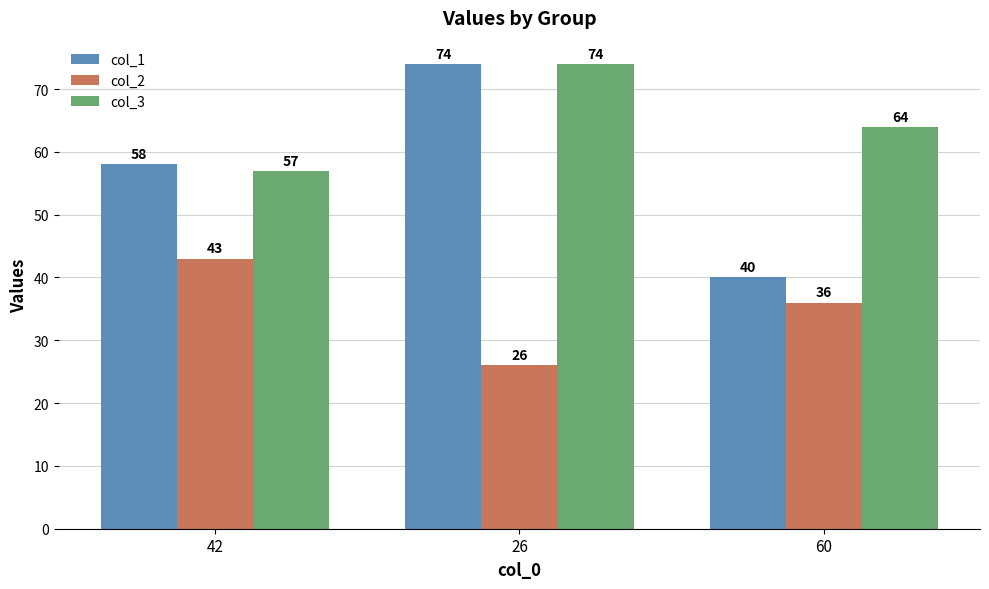

How many categories are shown in the chart?

3